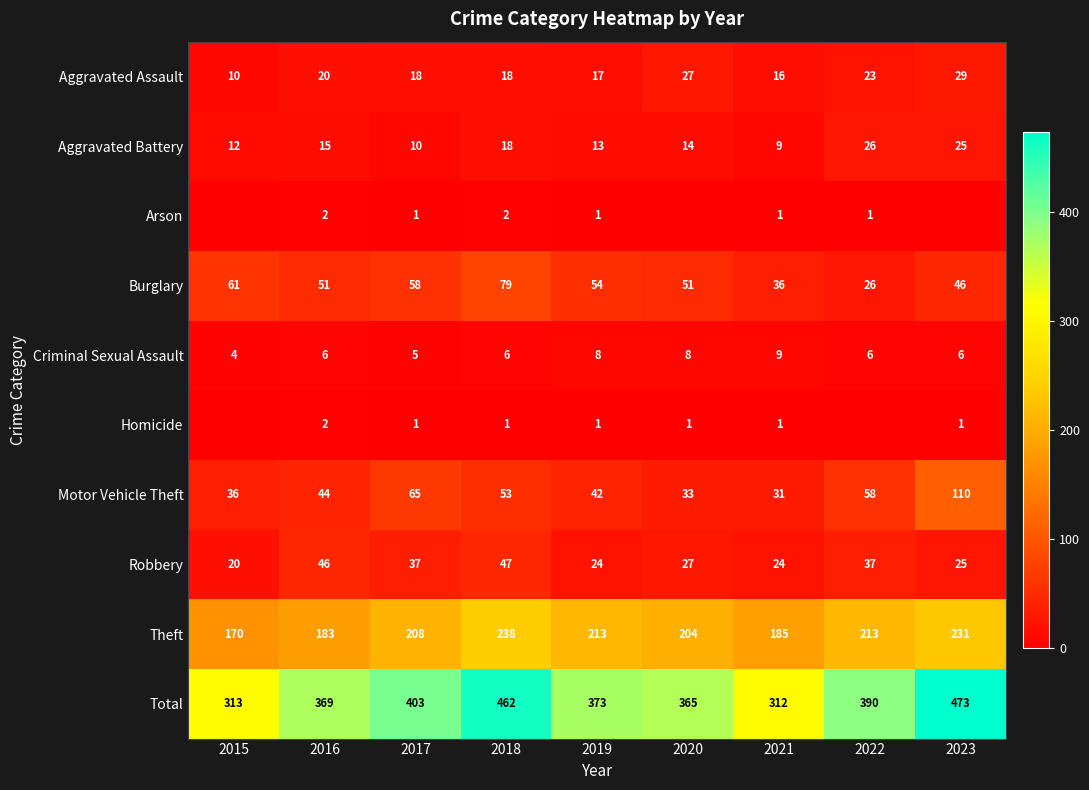

What is the average value of the Aggravated Battery series?

16